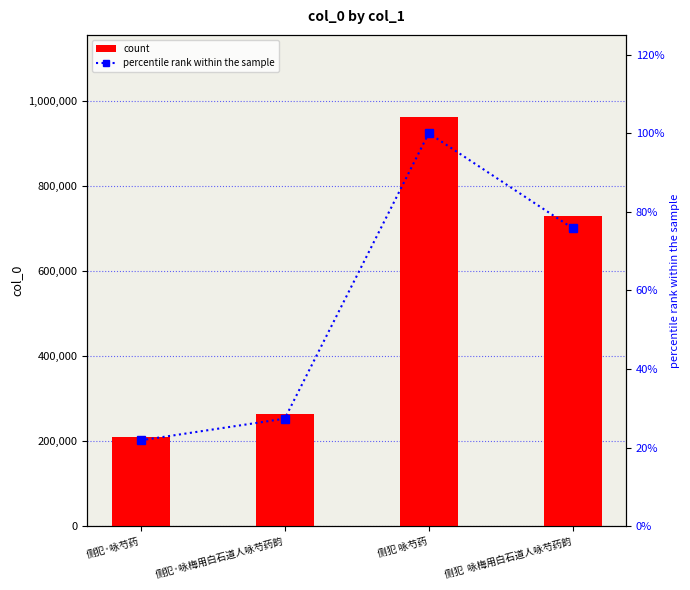

What is the approximate value of col_0 at 侧犯·咏芍药?

210779.0